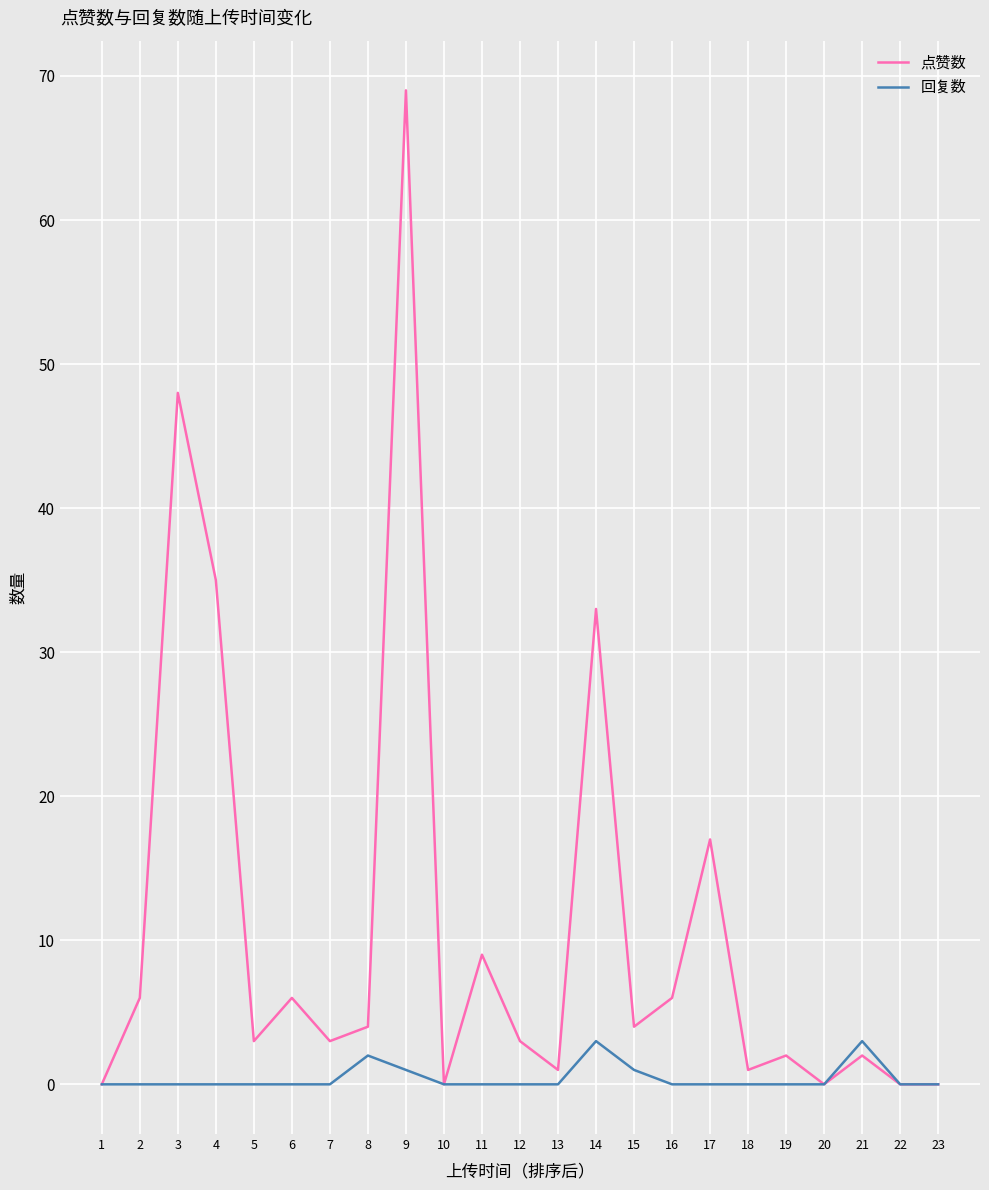

True or false: 点赞数 has a value of 17 at 17.

True